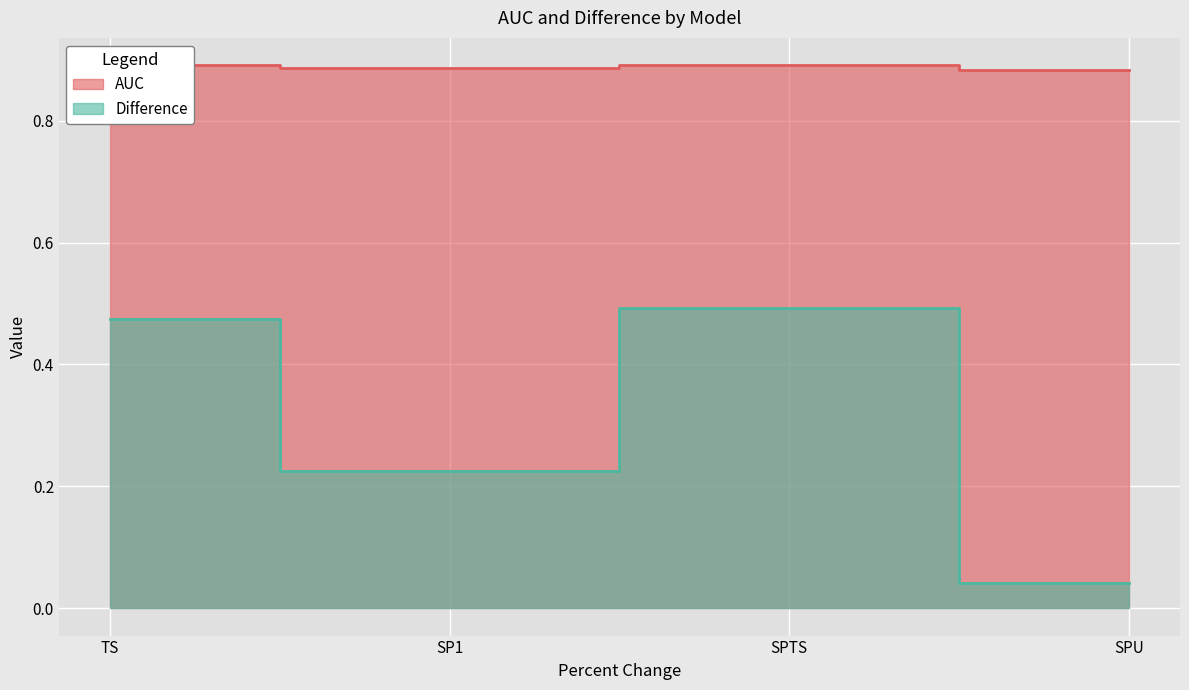

List the series in order of their overall mean, lowest first.

Difference, AUC